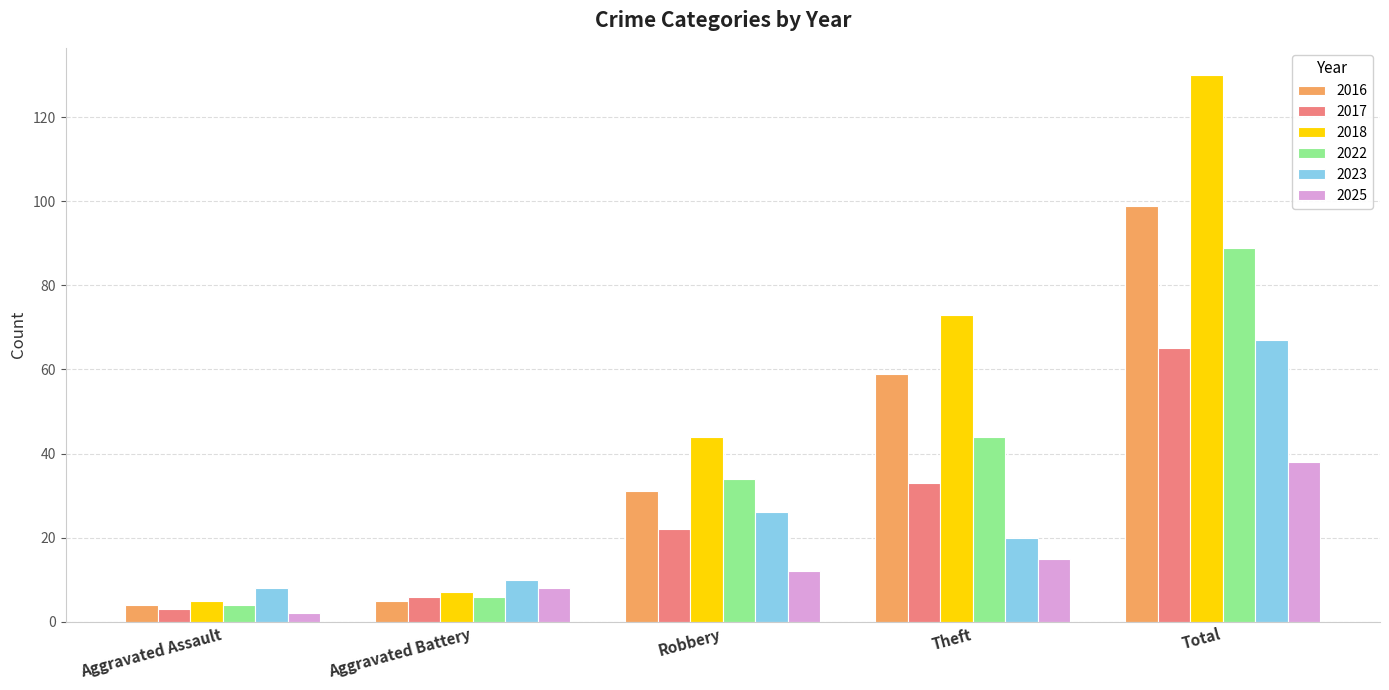

Is the value of 2016 at Total greater than the value of 2022 at Aggravated Battery?

Yes